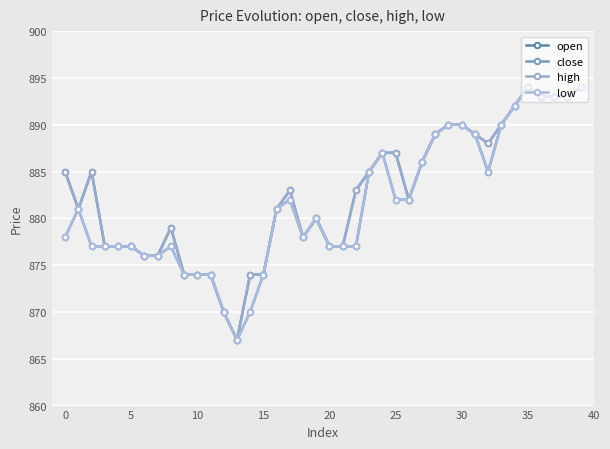

What is the smallest value displayed?

867